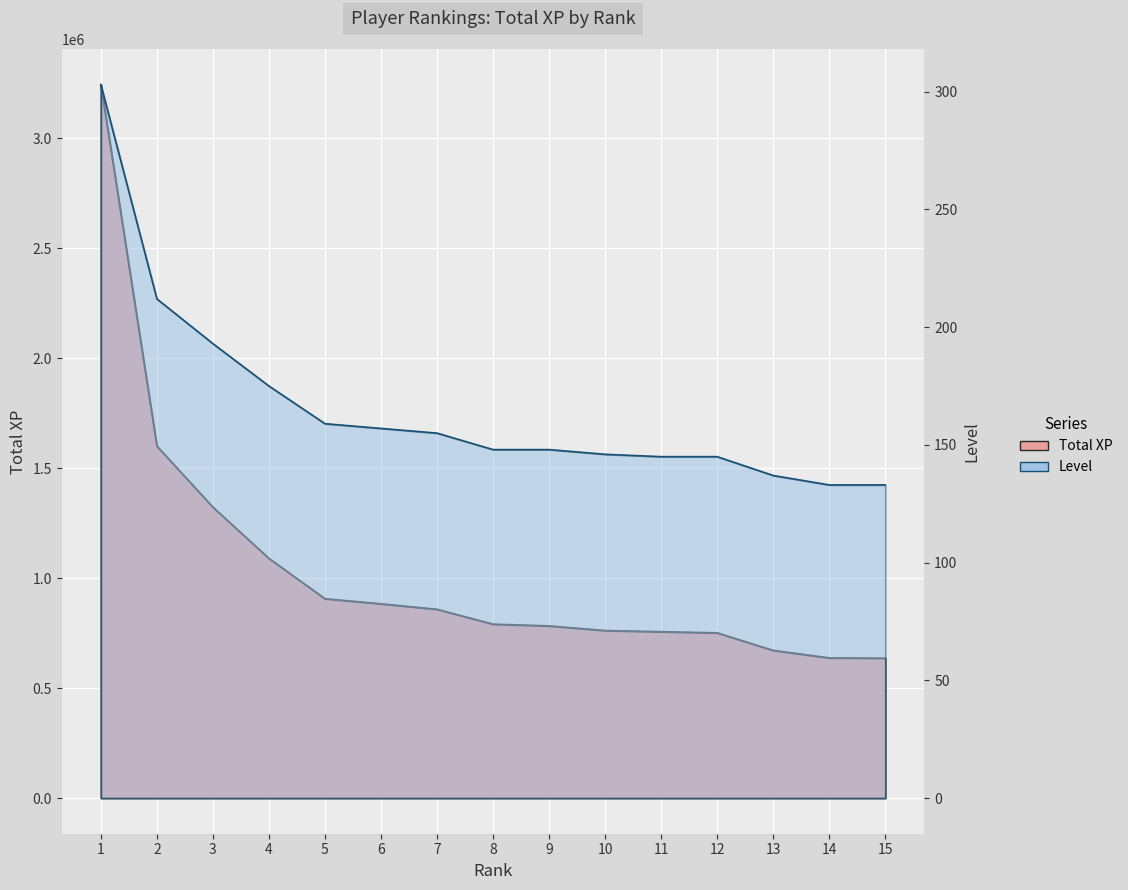

Reading right to left, extract all data points from this chart.

Total XP: 15=635926	14=637508	13=671412	12=751344	11=756490	10=761774	9=782902	8=790816	7=858443	6=883269	5=906489	4=1089730	3=1322715	2=1600337	1=3243821
Level: 15=133	14=133	13=137	12=145	11=145	10=146	9=148	8=148	7=155	6=157	5=159	4=175	3=193	2=212	1=303